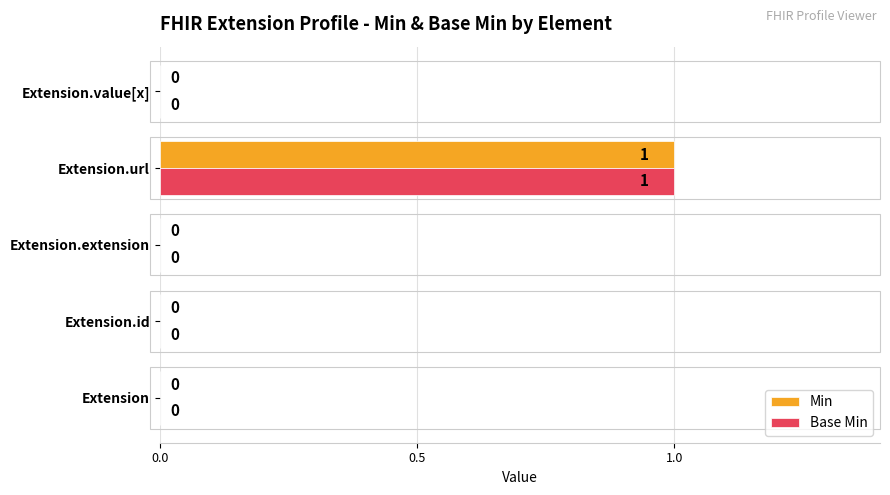

Which label corresponds to the largest value in the chart?

Extension.url